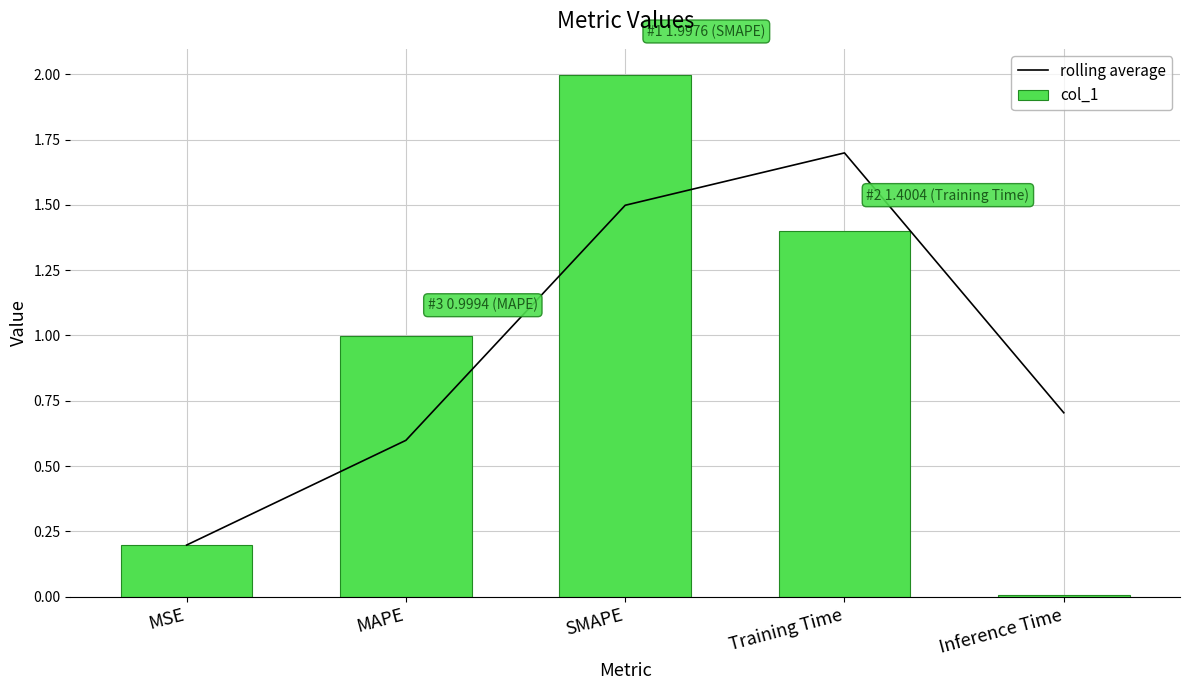

What is the value of the col_1 bar at the 2nd from the left?

1.0